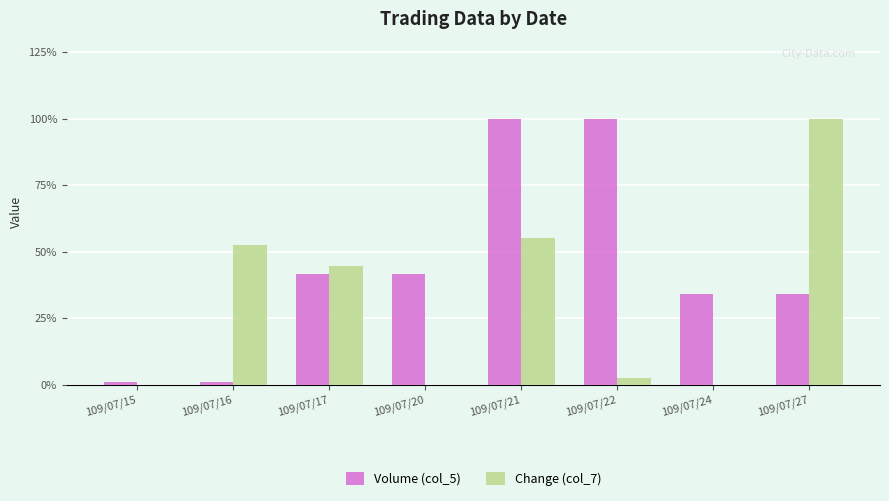

How many groups of bars are there?

8